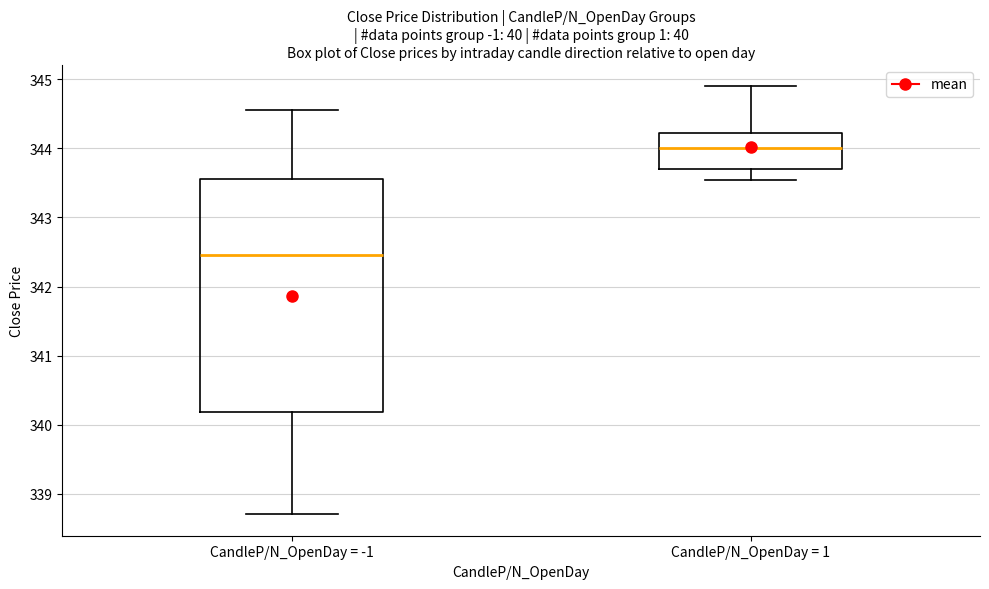

Comparing the boxes themselves (not the whiskers), which one is the tallest?

CandleP/N_OpenDay = -1